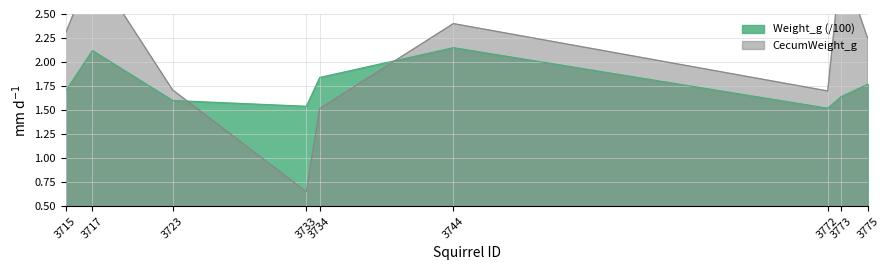

List the labels in order of Weight_g value, smallest first.

3772, 3733, 3723, 3773, 3715, 3775, 3734, 3717, 3744